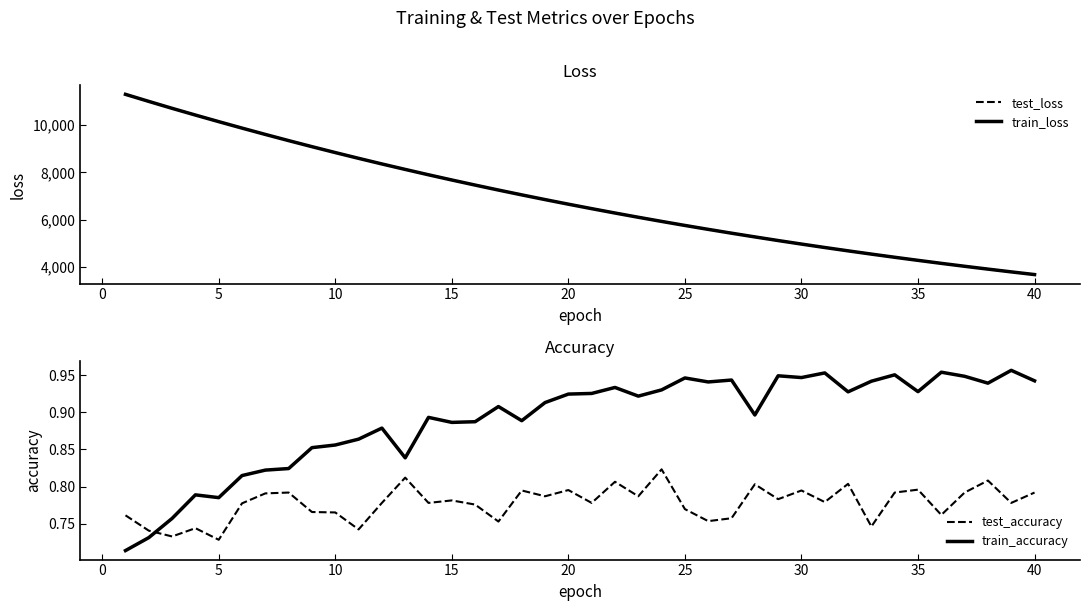

How many intersections are there between test_accuracy and train_accuracy?

1